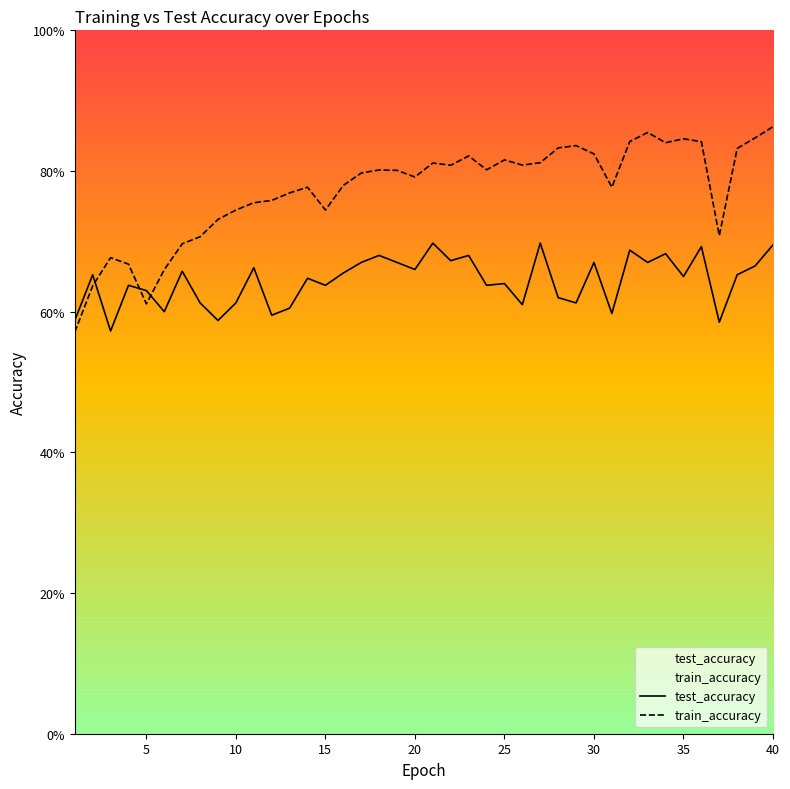

What is the value of the test_accuracy point at the 5th from the left?

0.6